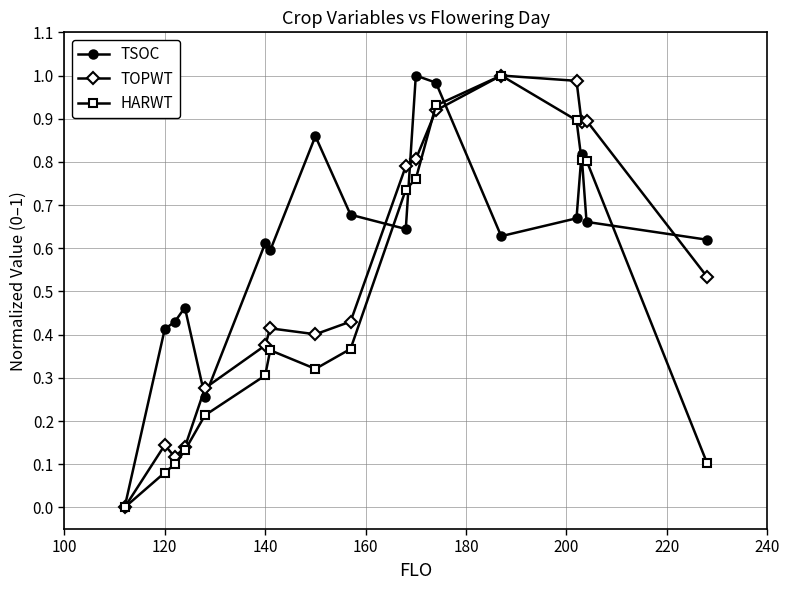

True or false: TSOC has more than 2 points higher than both neighbors.

True